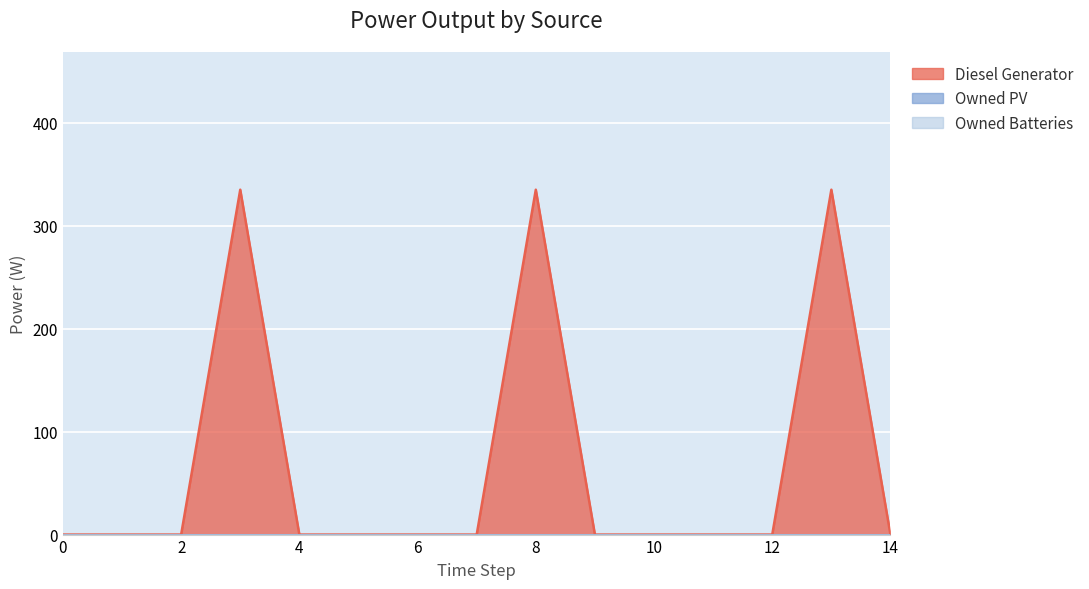

Reading left to right, what are all the values shown in this chart?

Diesel Generator: 0=0	1=0	2=0	3=335	4=0	5=0	6=0	7=0	8=335	9=0	10=0	11=0	12=0	13=335	14=0
Owned PV: 0=0	1=0	2=0	3=0	4=0	5=0	6=0	7=0	8=0	9=0	10=0	11=0	12=0	13=0	14=0
Owned Batteries: 0=0	1=0	2=0	3=0	4=0	5=0	6=0	7=0	8=0	9=0	10=0	11=0	12=0	13=0	14=0